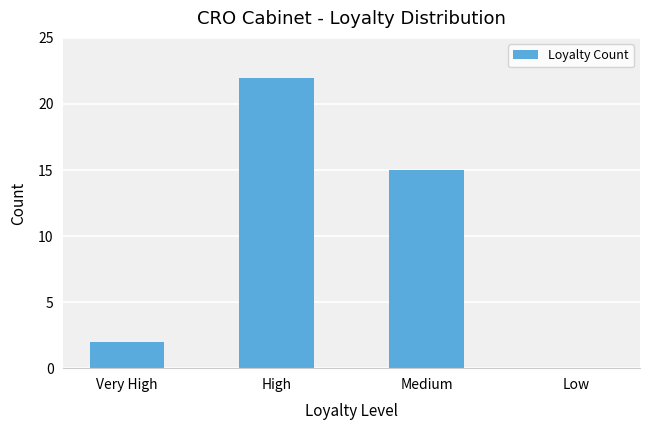

What is the ratio of the value at Very High to the value at Medium?

0.1